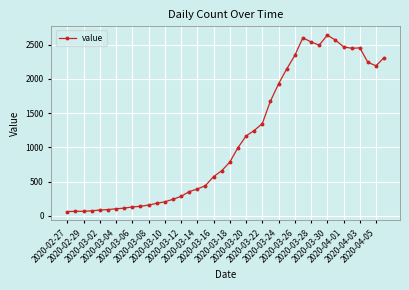

Does the chart have visible grid lines?

Yes